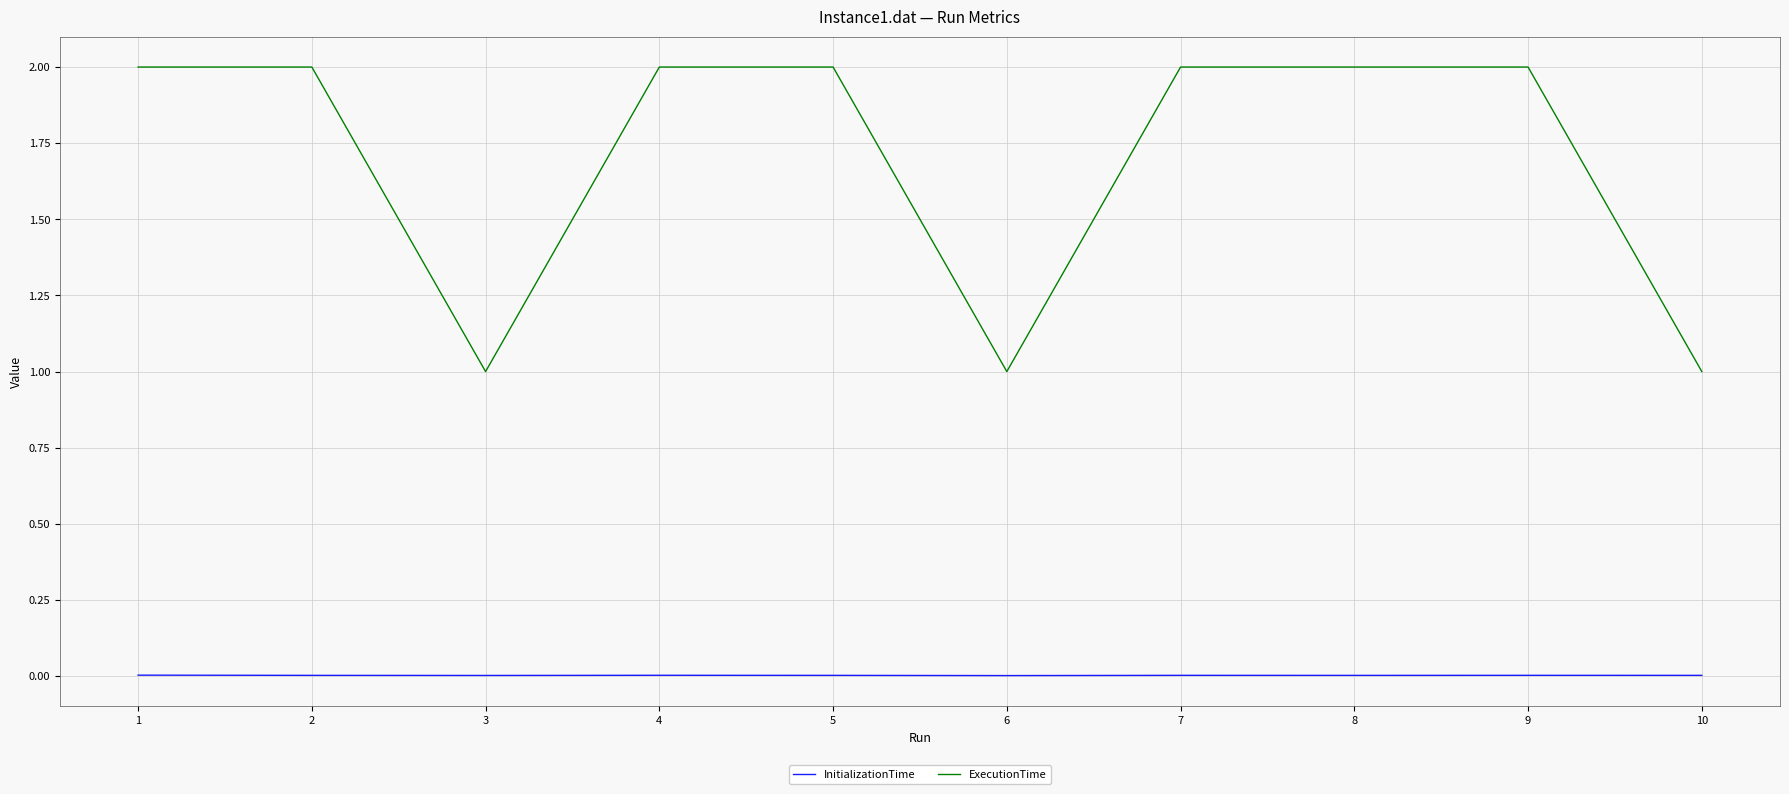

How many lines are shown in the chart?

2